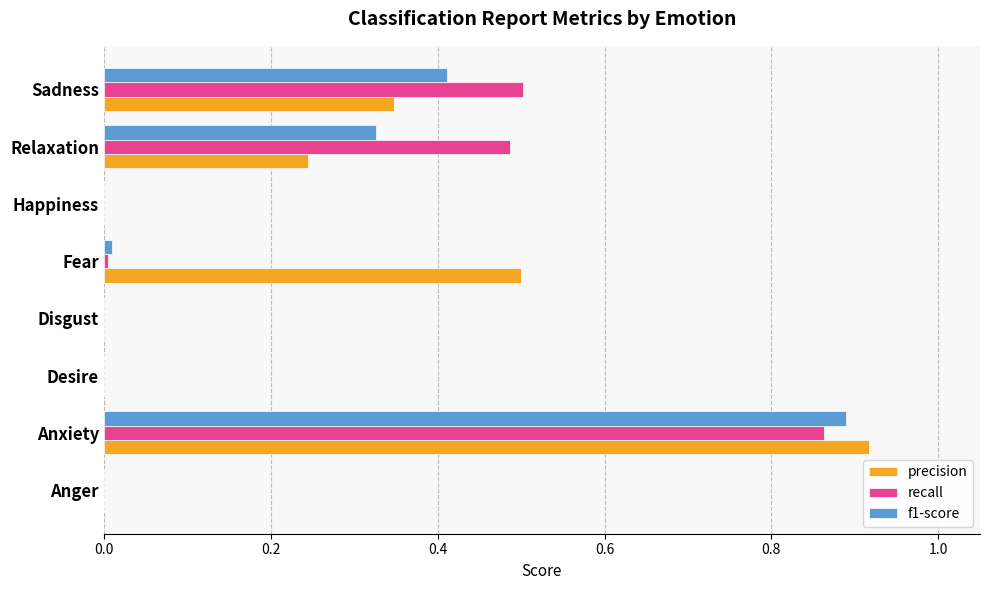

What is the total value across all series at Relaxation?

1.1